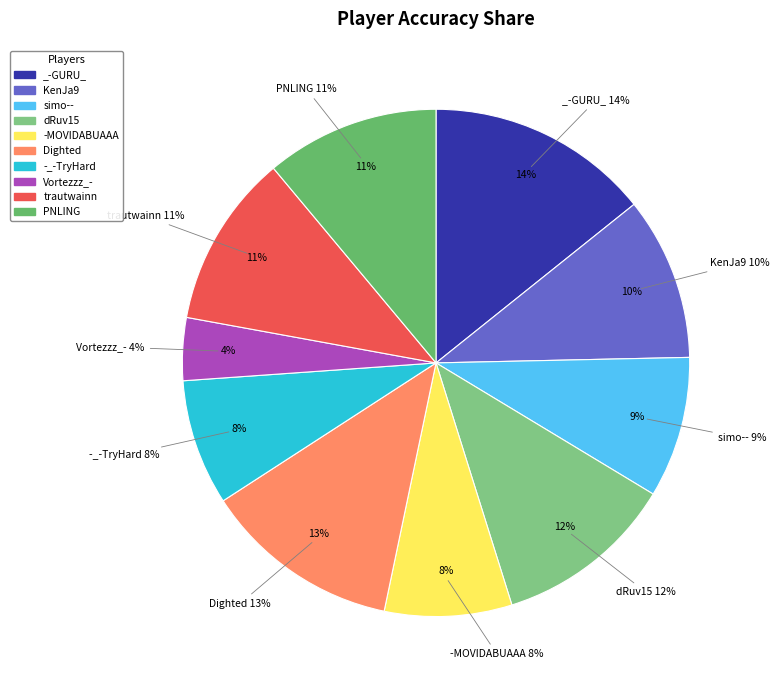

Between dRuv15 and Vortezzz_-, which is larger?

dRuv15